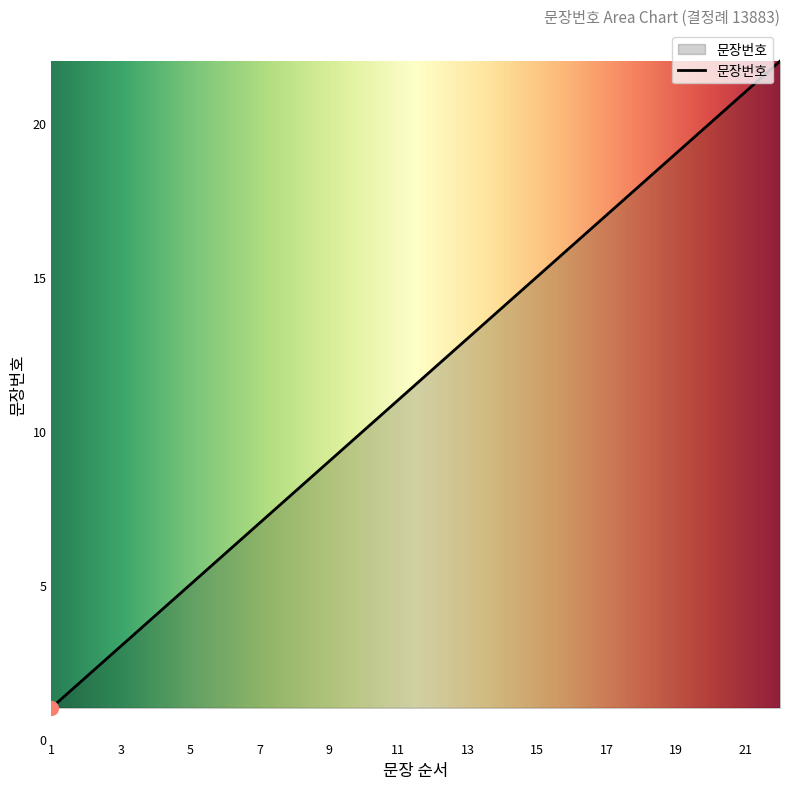

What is the maximum value shown in the chart?

22